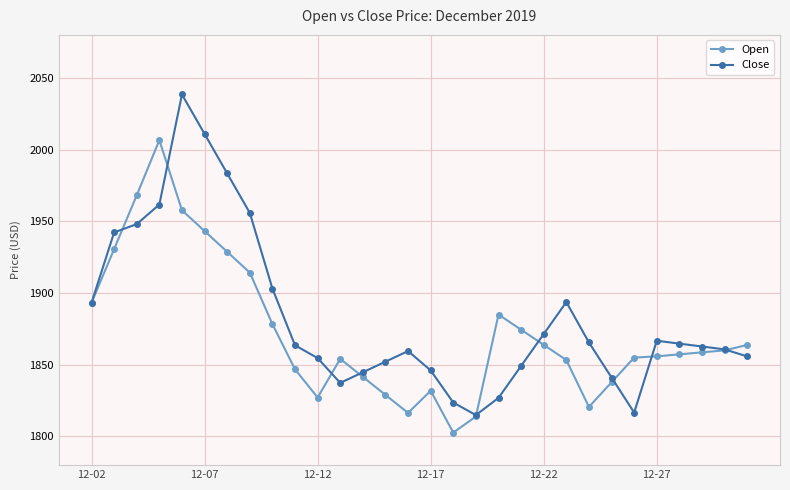

What is the maximum value shown in the chart?

2038.5